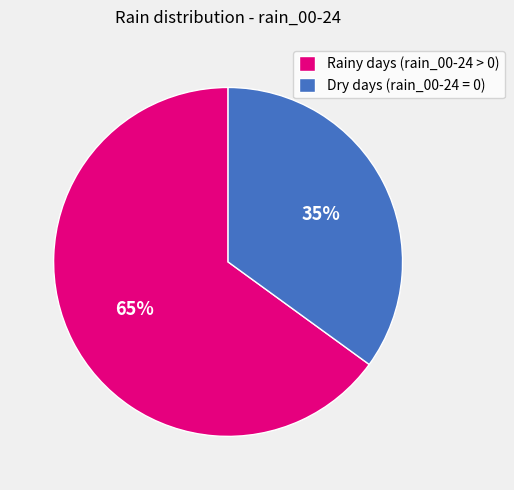

True or false: Dry days (rain_00-24 = 0) accounts for 35% of the total.

True